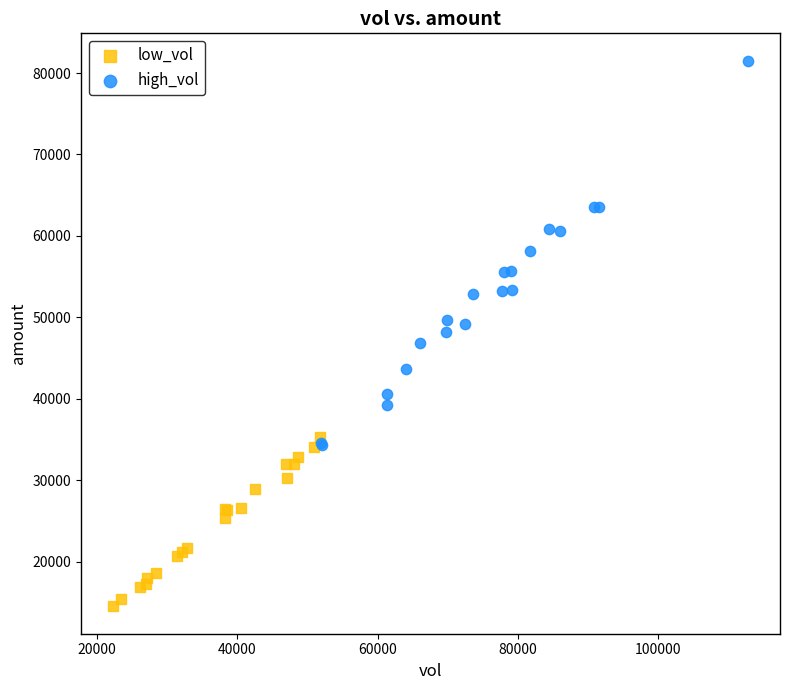

Which series reaches the minimum Y coordinate?

low_vol